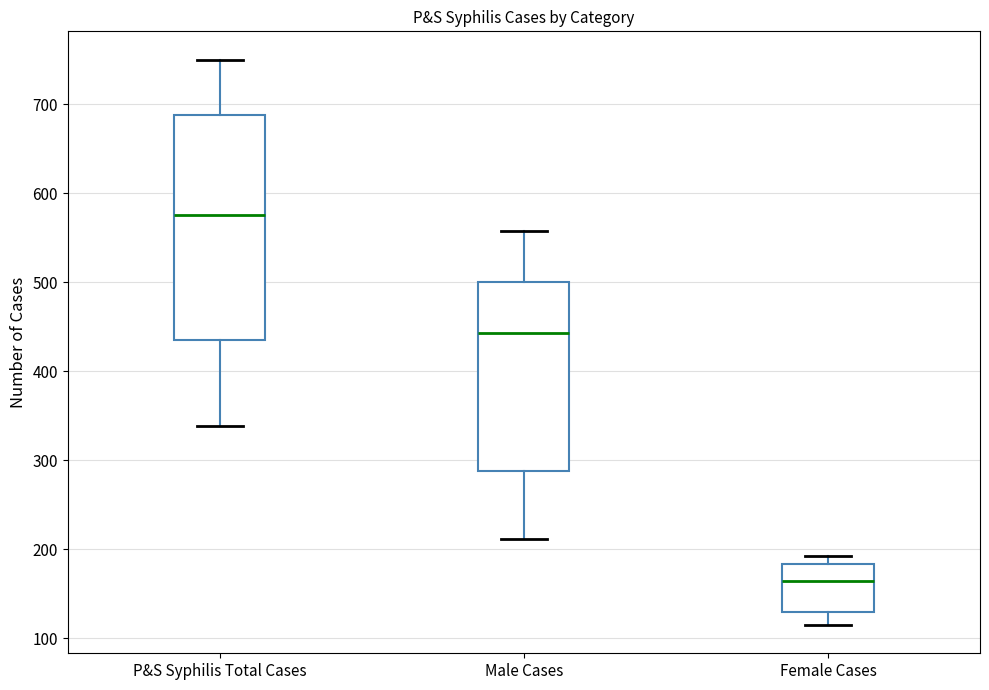

Reading left to right, transcribe this box plot: for each box, give where its median line is, the range the box spans, and where its two whiskers end, as read against the y-axis. The values are not printed on the chart, so give them approximately, as read against the axis.

P&S Syphilis Total Cases: median 580, box 440 to 690, whiskers 340 to 750
Male Cases: median 440, box 290 to 500, whiskers 210 to 560
Female Cases: median 160, box 130 to 180, whiskers 120 to 190